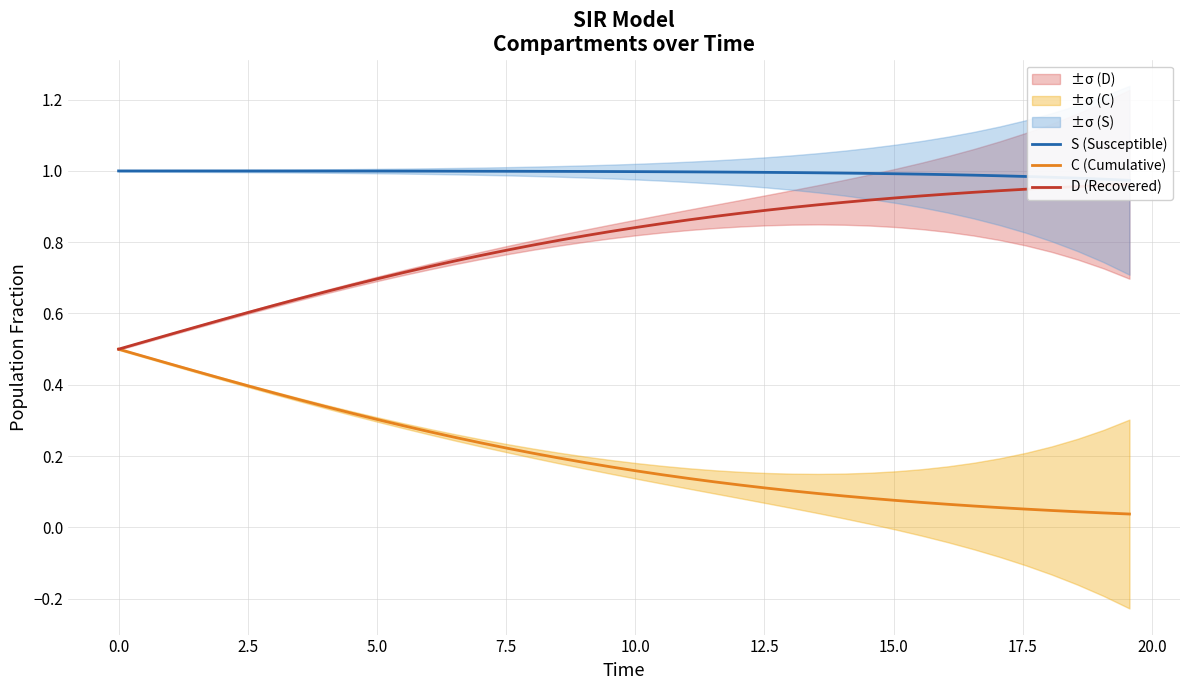

What is the average value of the D (Recovered) series?

0.8